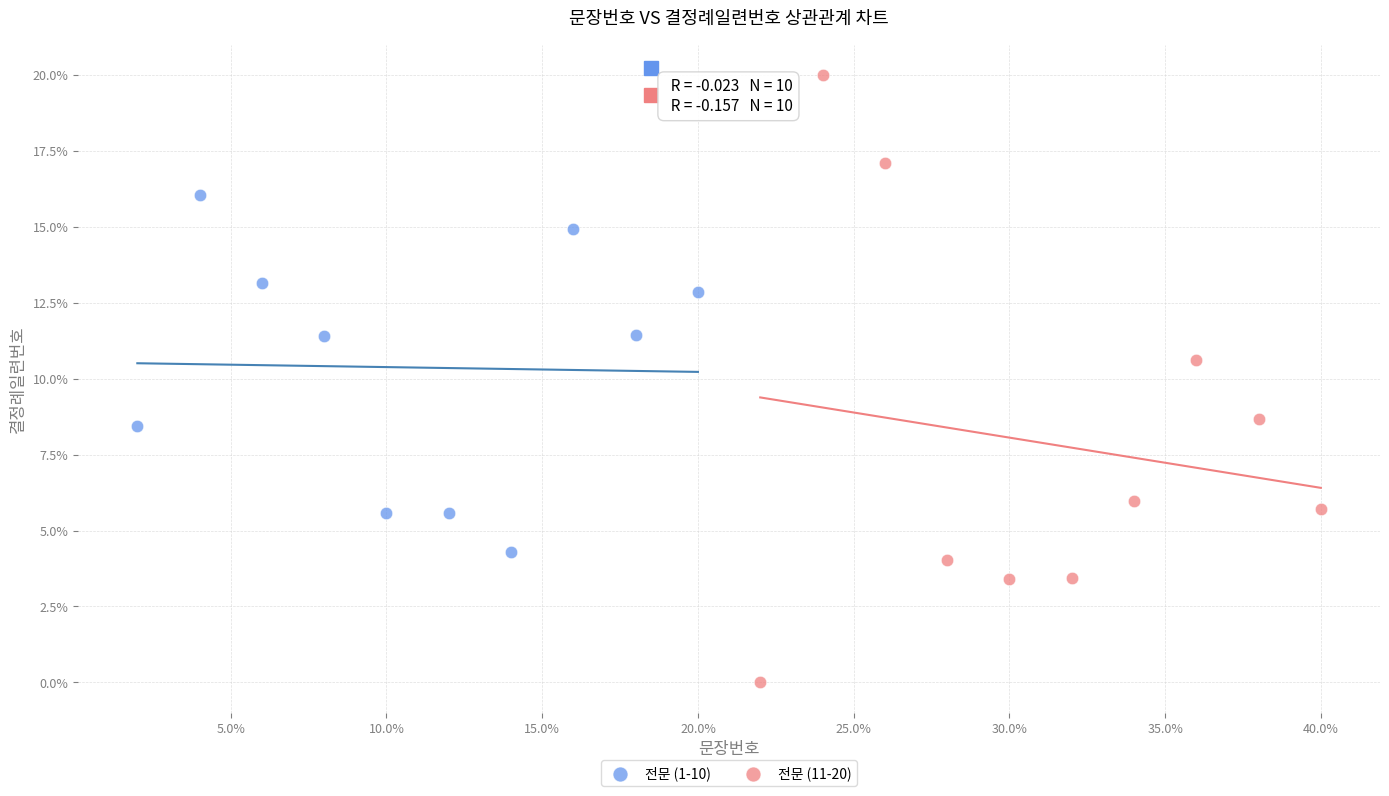

Which series has the widest spread of Y values?

전문 (11-20)